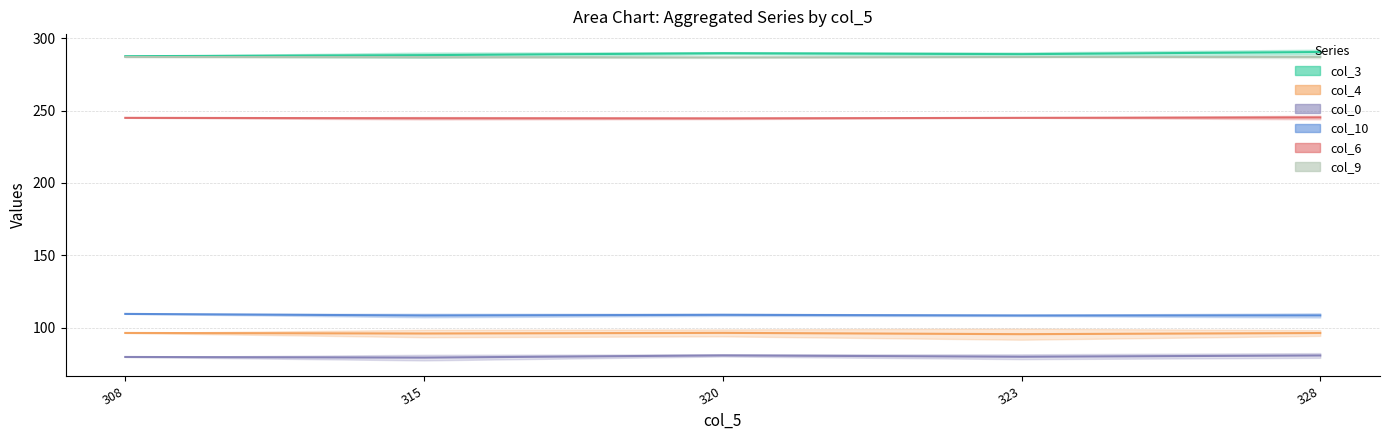

How many lines are shown in the chart?

6